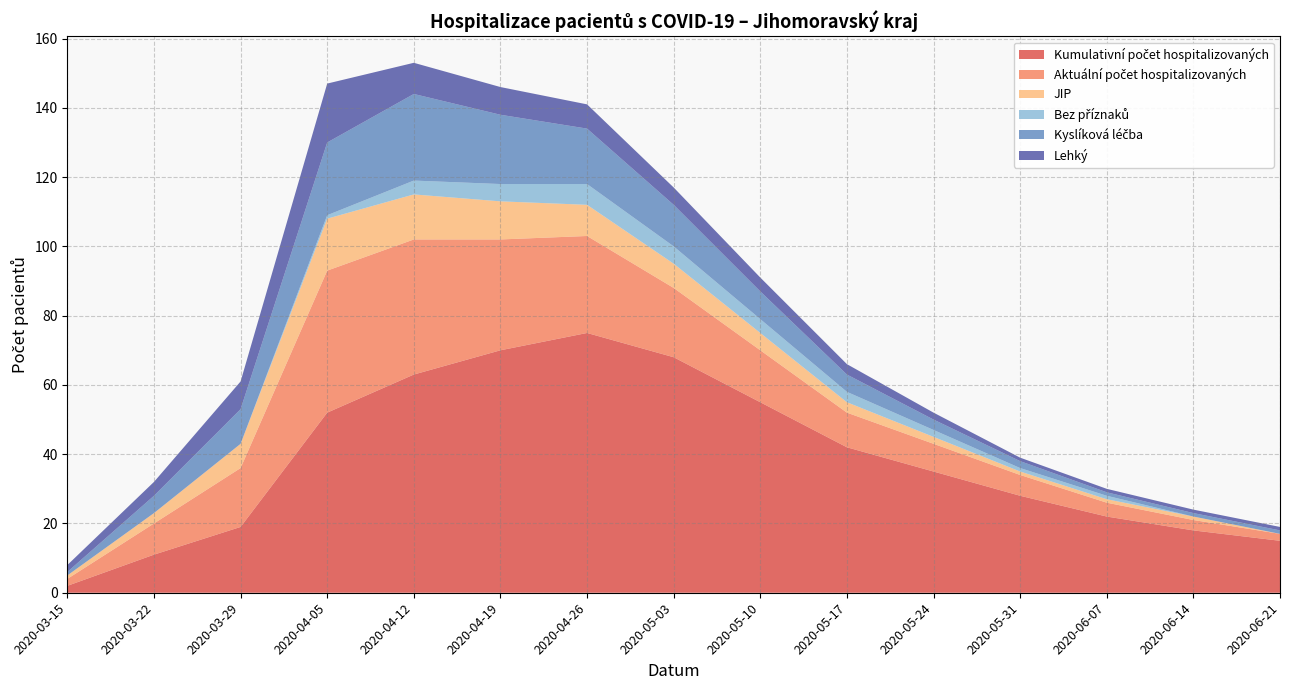

Reading left to right, extract all data points from this chart.

Kumulativní počet hospitalizovaných: 2	11	19	52	63	70	75	68	55	42	35	28	22	18	15
Aktuální počet hospitalizovaných: 2	9	17	41	39	32	28	20	15	10	8	6	4	3	2
JIP: 1	3	7	15	13	11	9	7	5	3	2	1	1	1	0
Bez příznaků: 0	0	0	1	4	5	6	5	4	3	2	1	1	0	0
Kyslíková léčba: 1	5	10	21	25	20	16	12	8	5	3	2	1	1	1
Lehký: 2	4	8	17	9	8	7	5	4	3	2	1	1	1	1